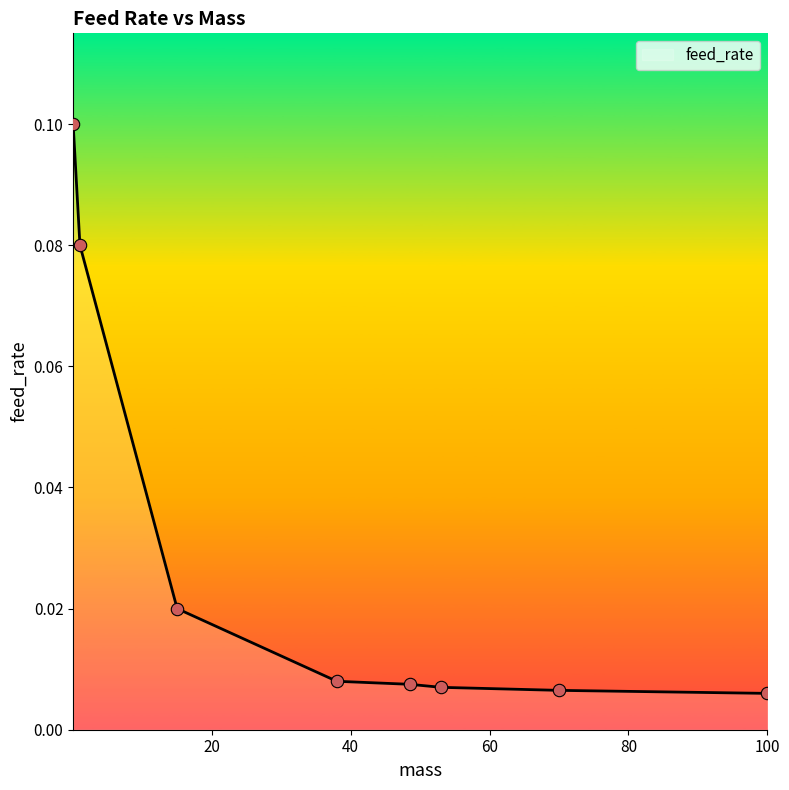

Is this an area chart (filled region under the line)?

Yes